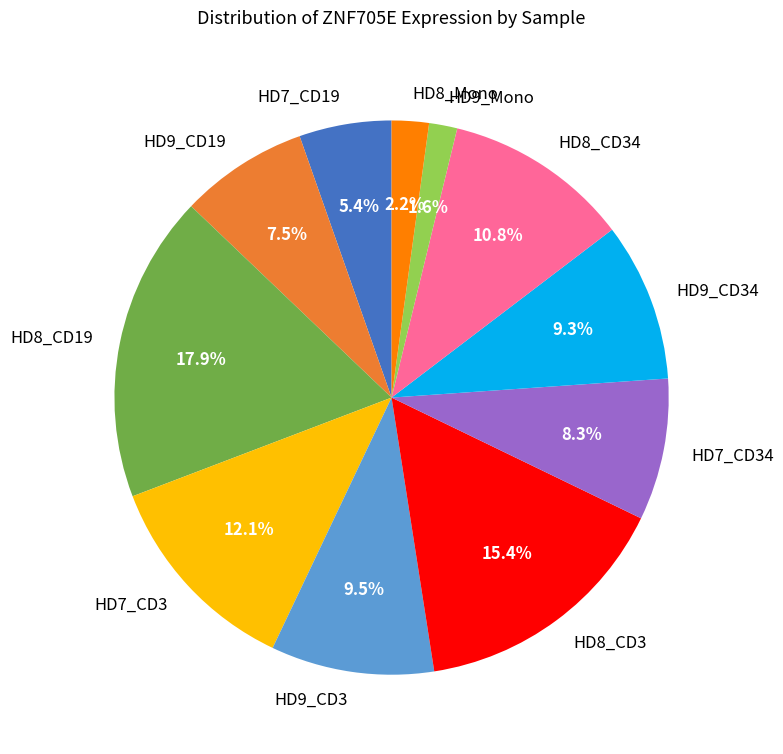

Is the sum of HD8_CD3 and HD9_CD19 greater than half?

No